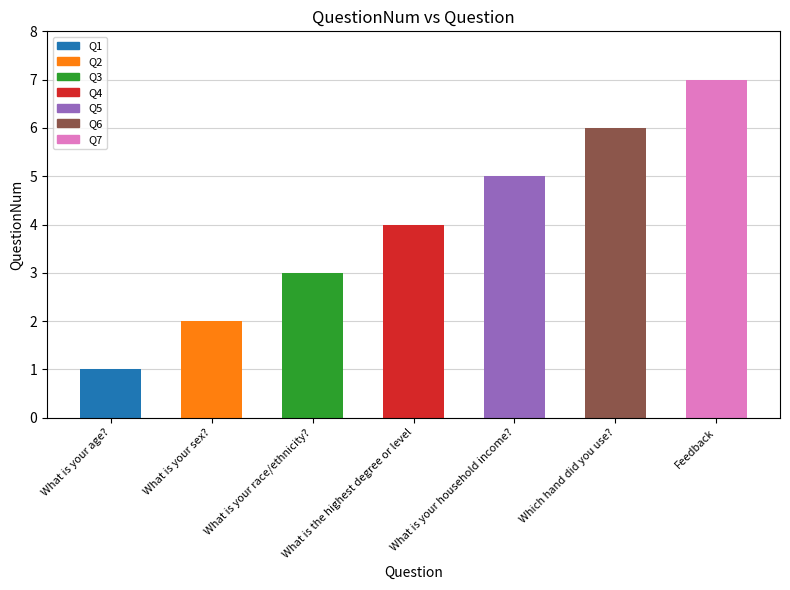

What is the difference between the maximum and second lowest values?

5